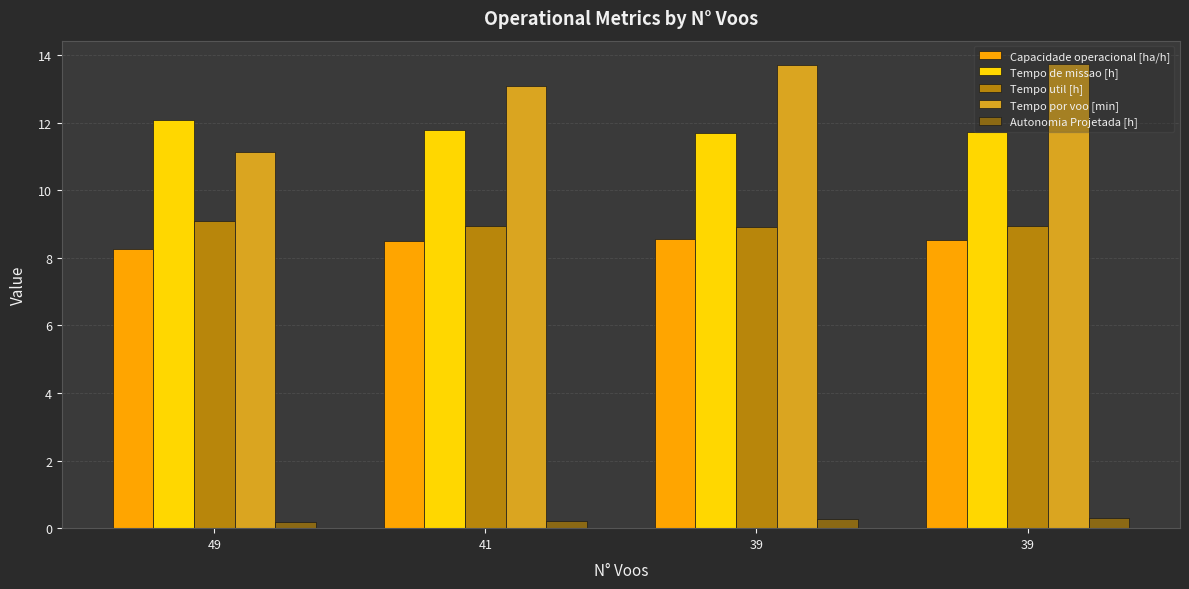

Is it true that Autonomia Projetada [h] equals 0.3 at 39?

True